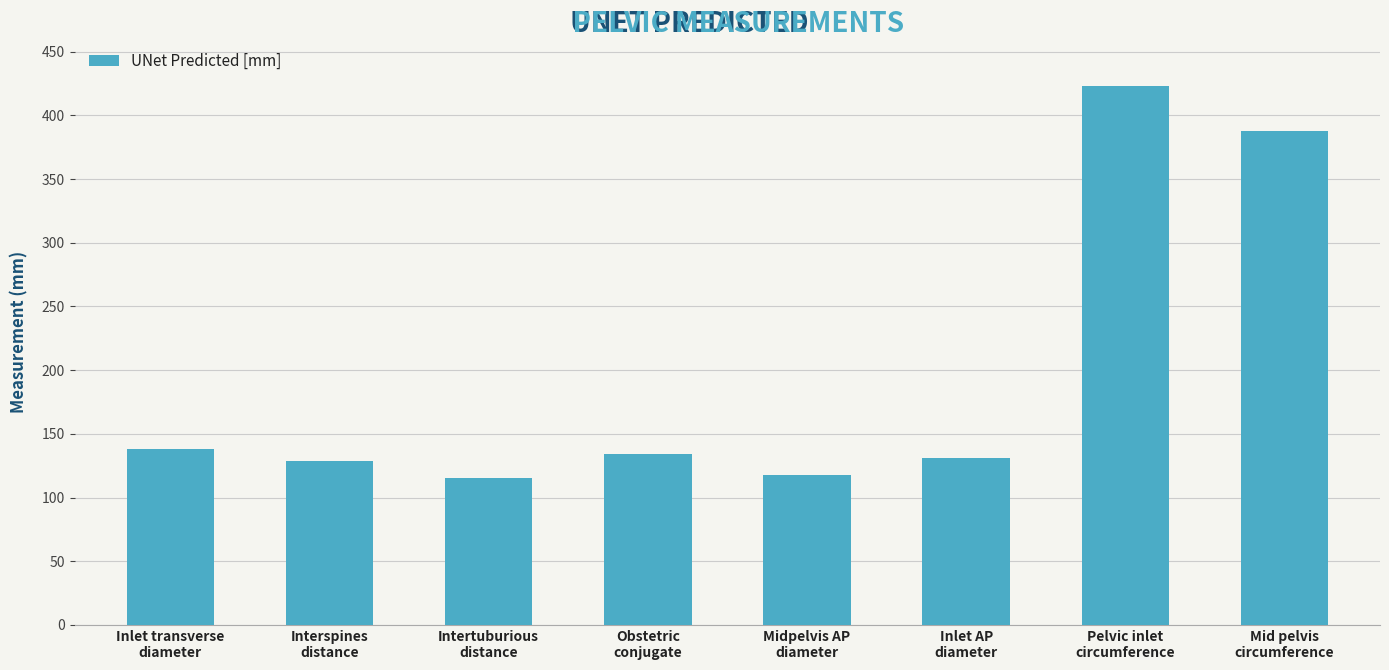

What is the label of the 2nd bar from the right?

Pelvic inlet
circumference